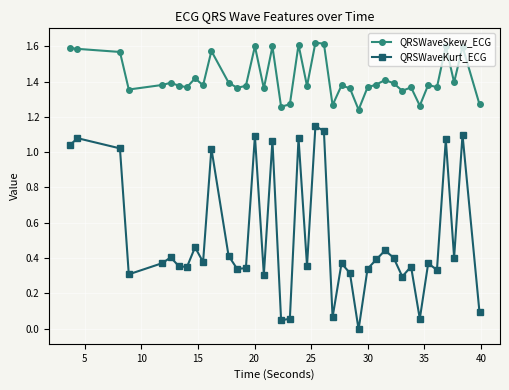

True or false: QRSWaveSkew_ECG and QRSWaveKurt_ECG cross at least once.

False